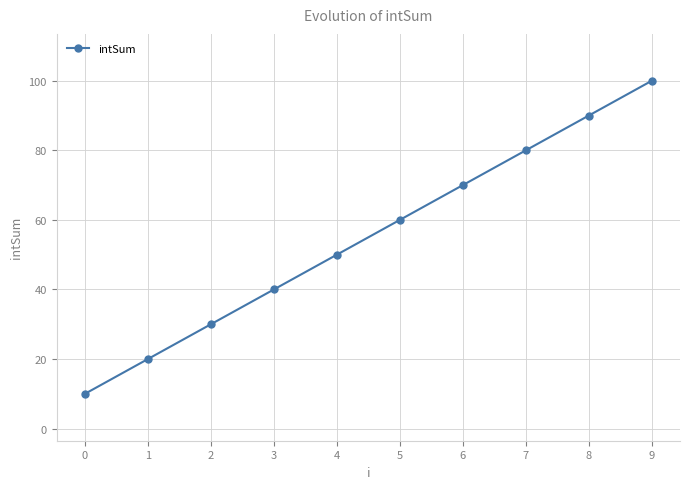

Does the chart display data point markers on the line(s)?

Yes